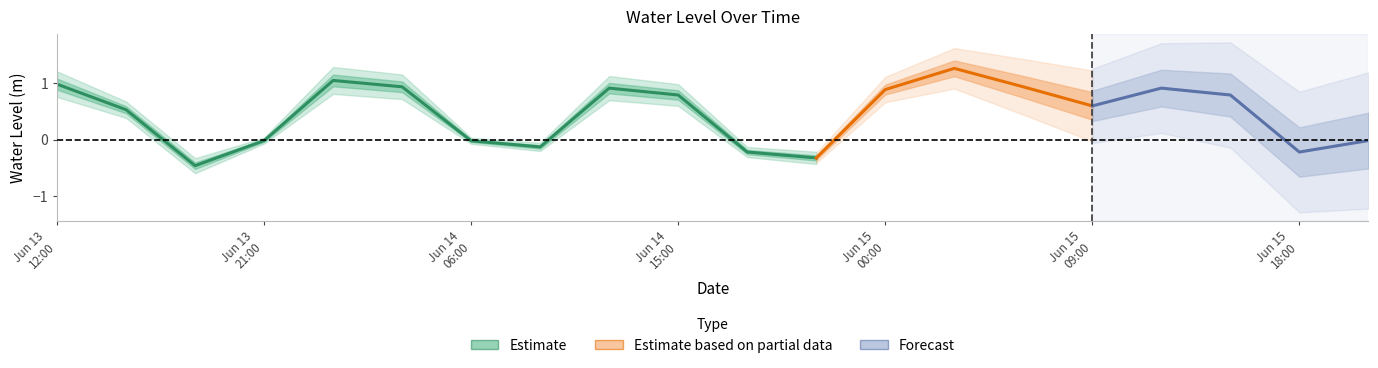

How many data points are less than 0?

8